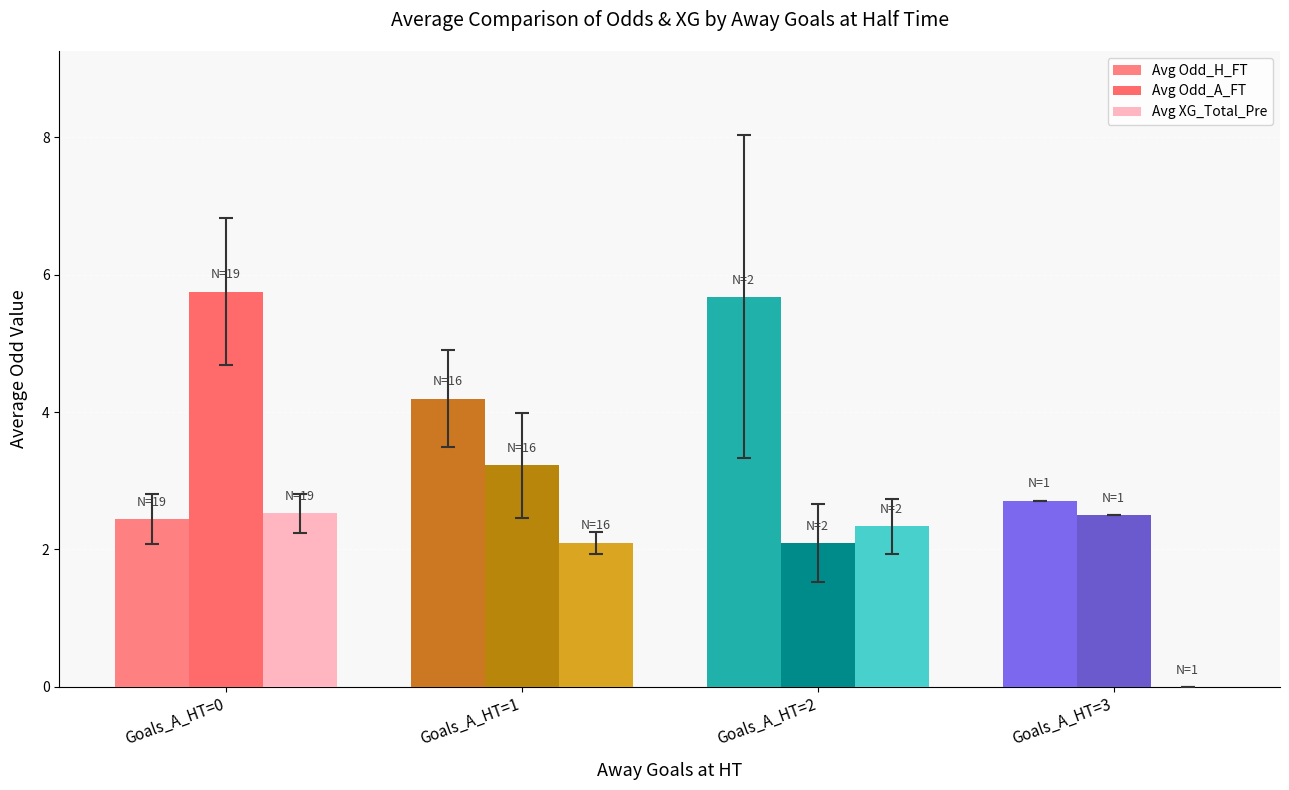

How many groups of bars are there?

4